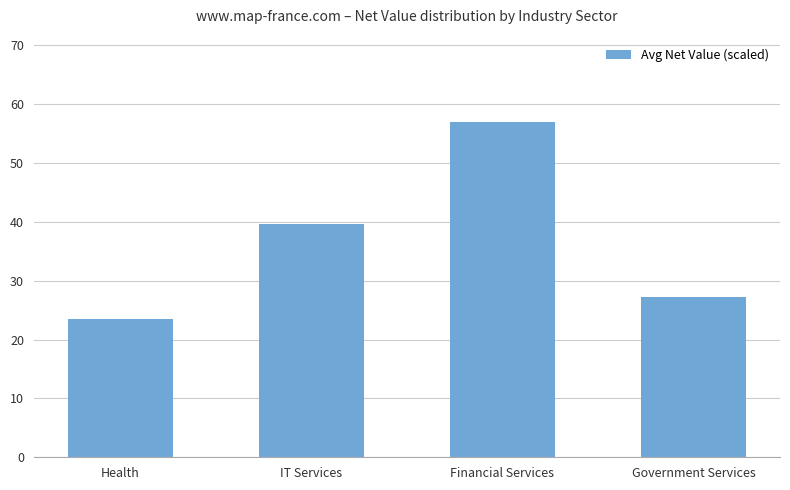

Which category has the lowest value across all series?

Health